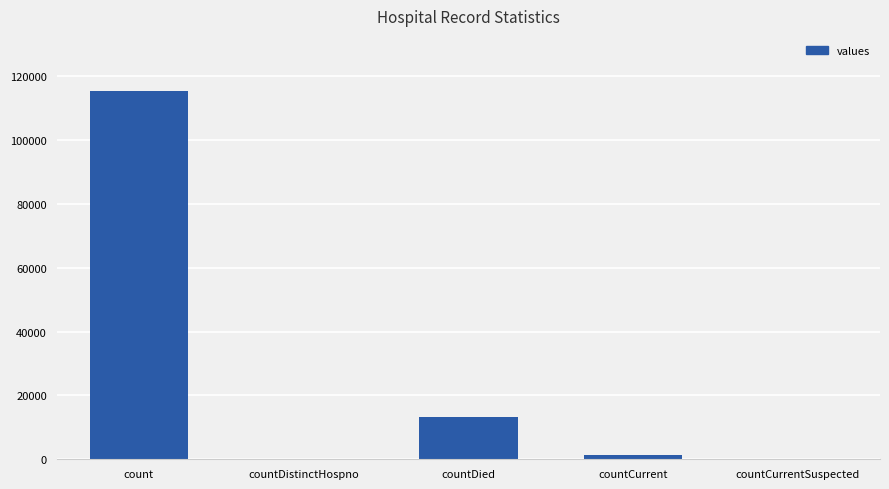

Reading right to left, list all the values displayed in this chart.

0	1383	13343	0	115379